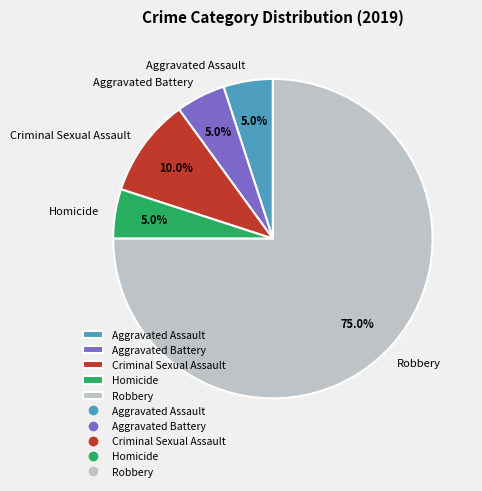

How many segments does this pie chart have?

5